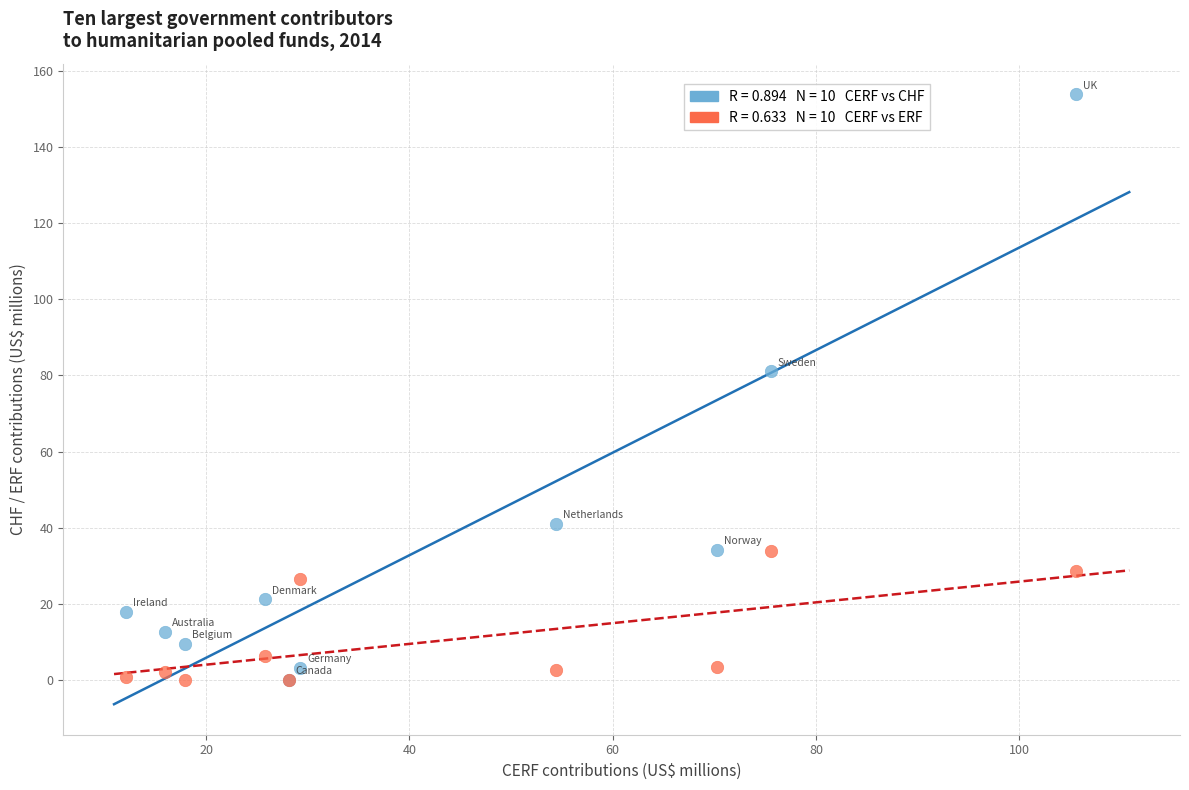

Across all series, what Y value is closest to 76?

81.1